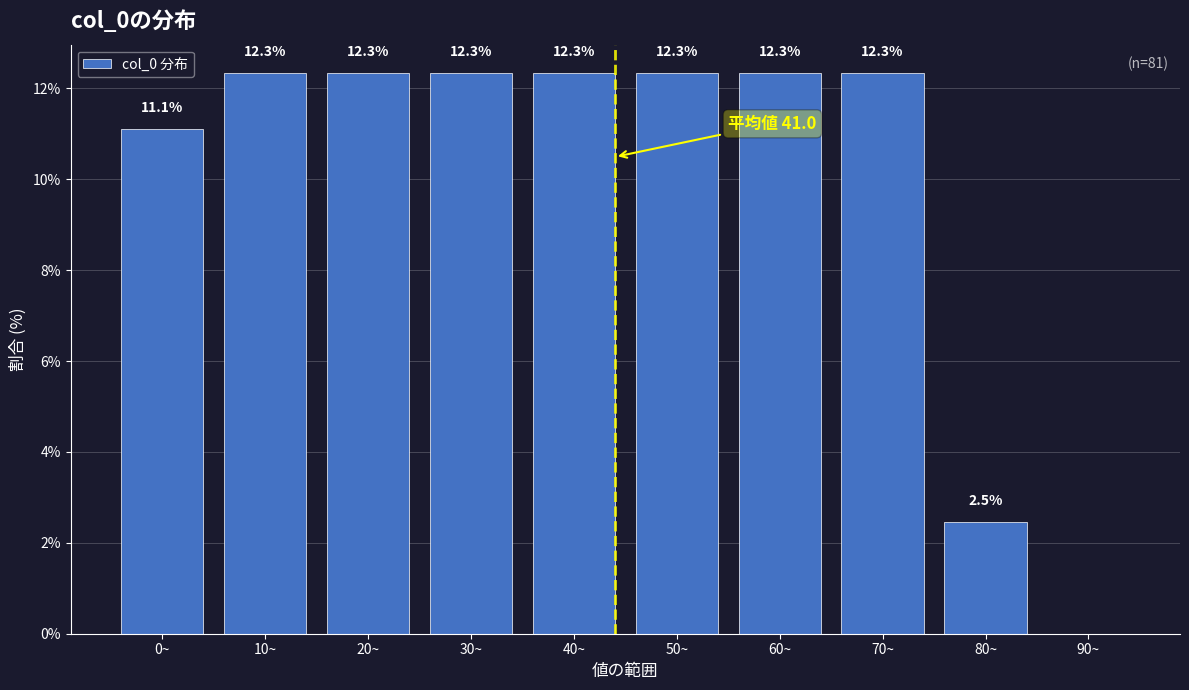

Reading left to right, list all the values displayed in this chart.

0~=11.1	10~=12.3	20~=12.3	30~=12.3	40~=12.3	50~=12.3	60~=12.3	70~=12.3	80~=2.5	90~=0.0